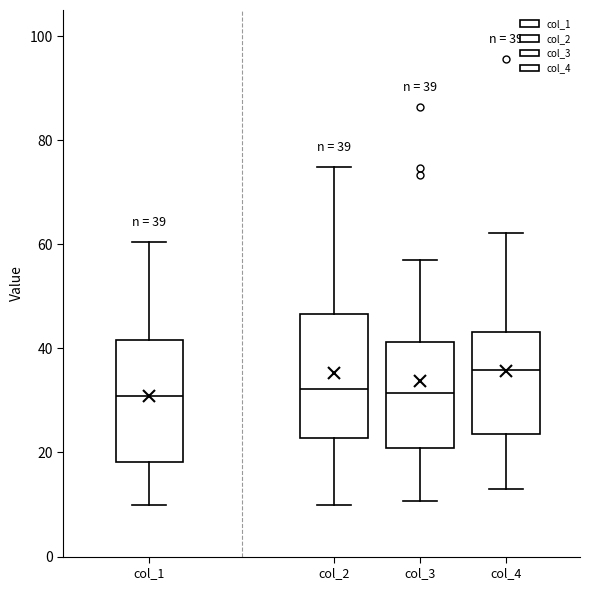

Which box's median line is the highest?

col_4